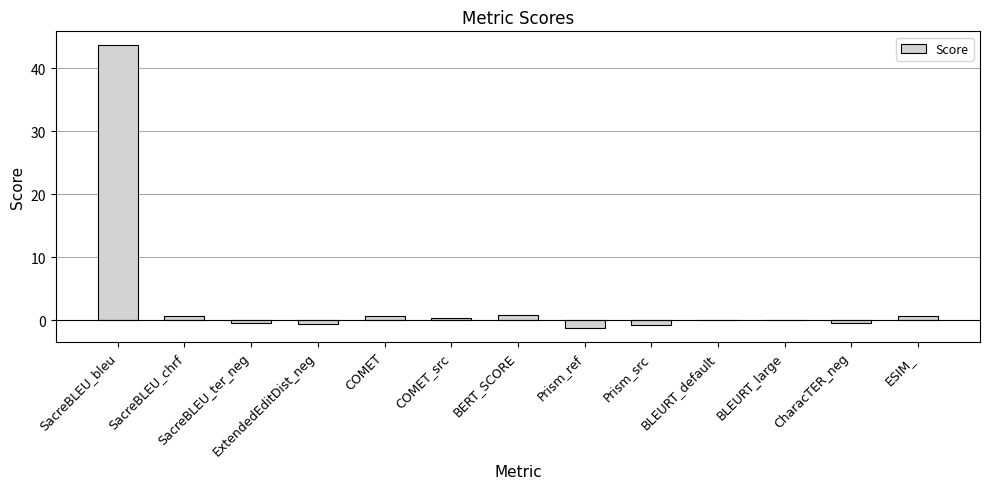

What is the sum of all values?

44.2